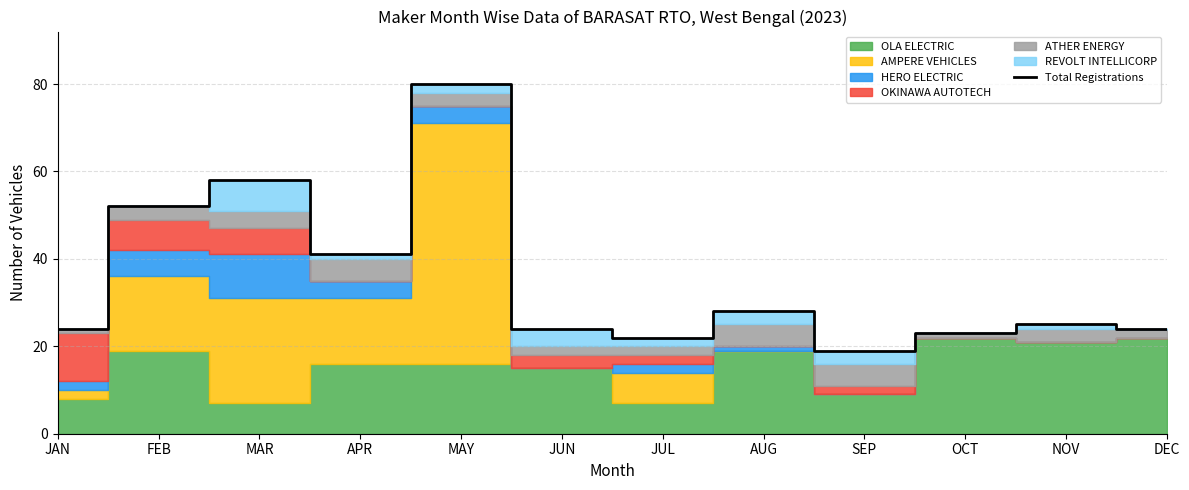

What is the difference between the values at NOV and JUL?

3